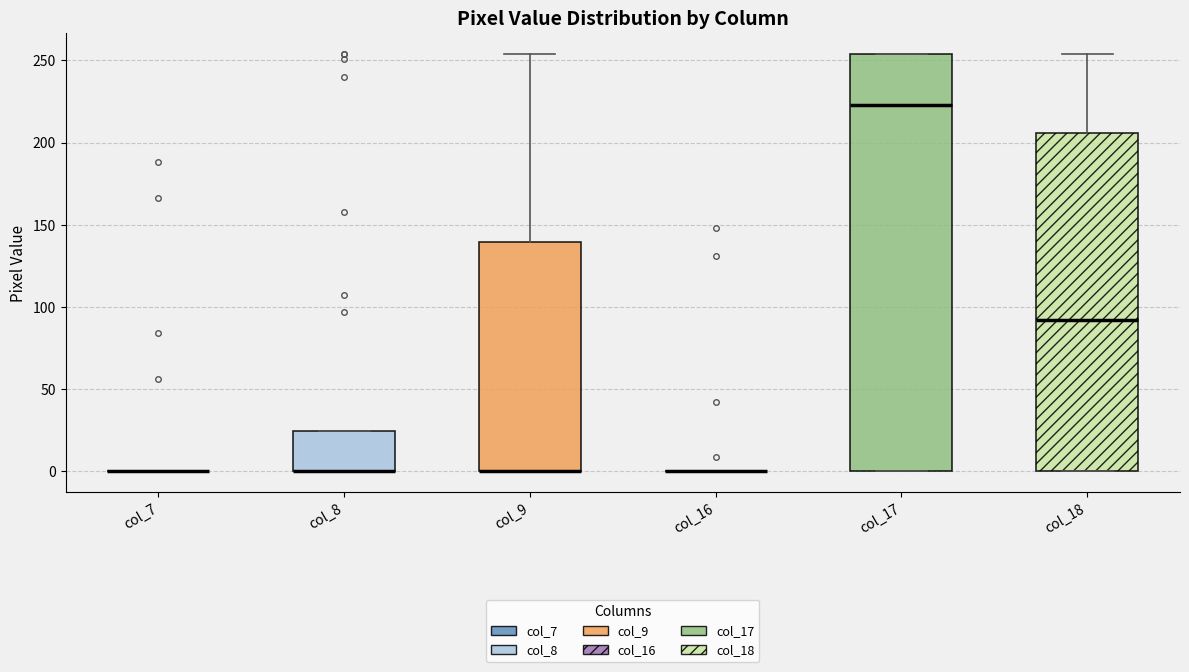

Comparing the boxes themselves (not the whiskers), which one is the tallest?

col_17